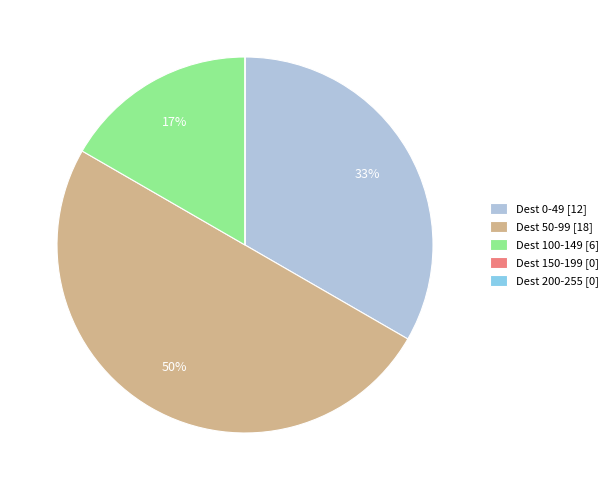

Which has a higher value, Dest 0-49 [12] or Dest 100-149 [6]?

Dest 0-49 [12]